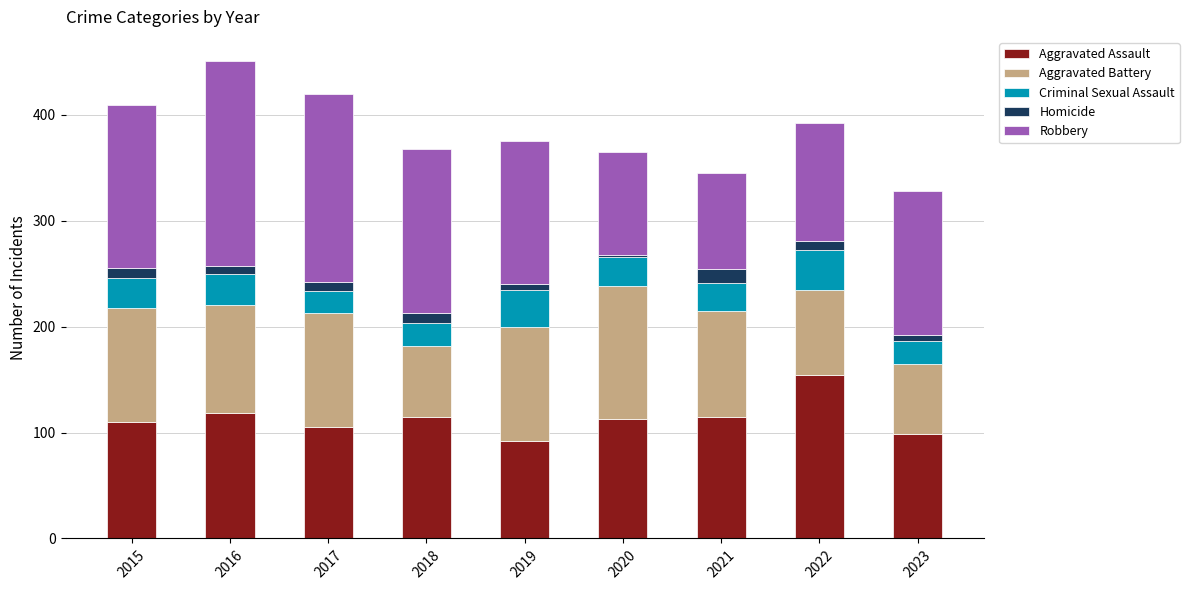

What is the difference between the Aggravated Assault values at 2017 and 2015?

5